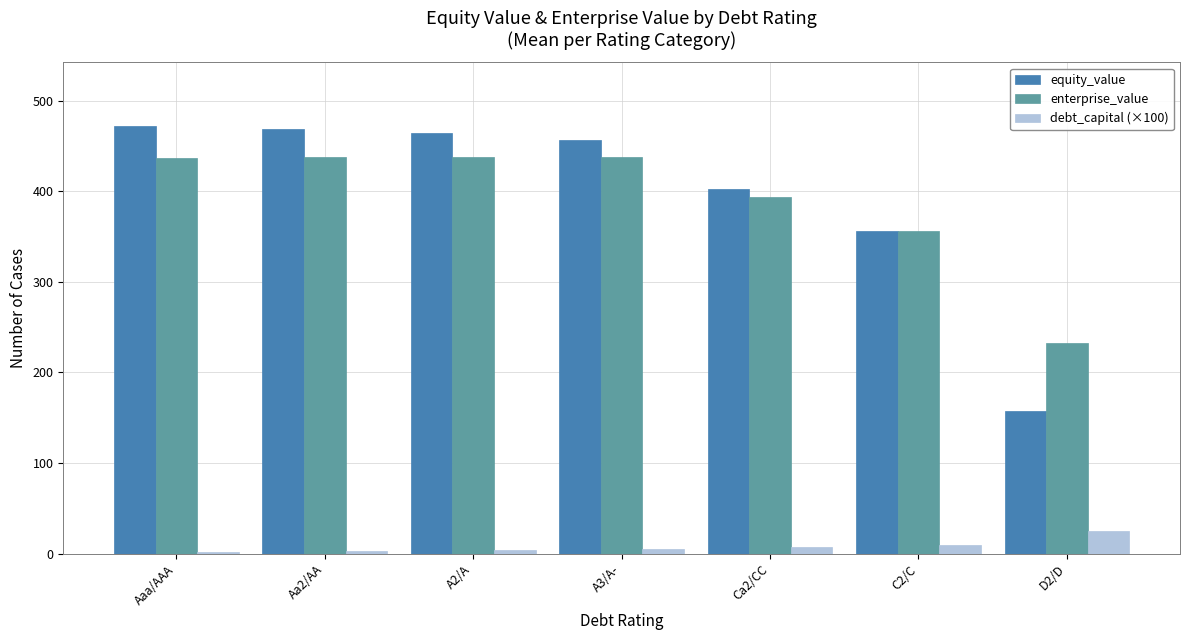

Which series has the largest total across all categories?

equity_value